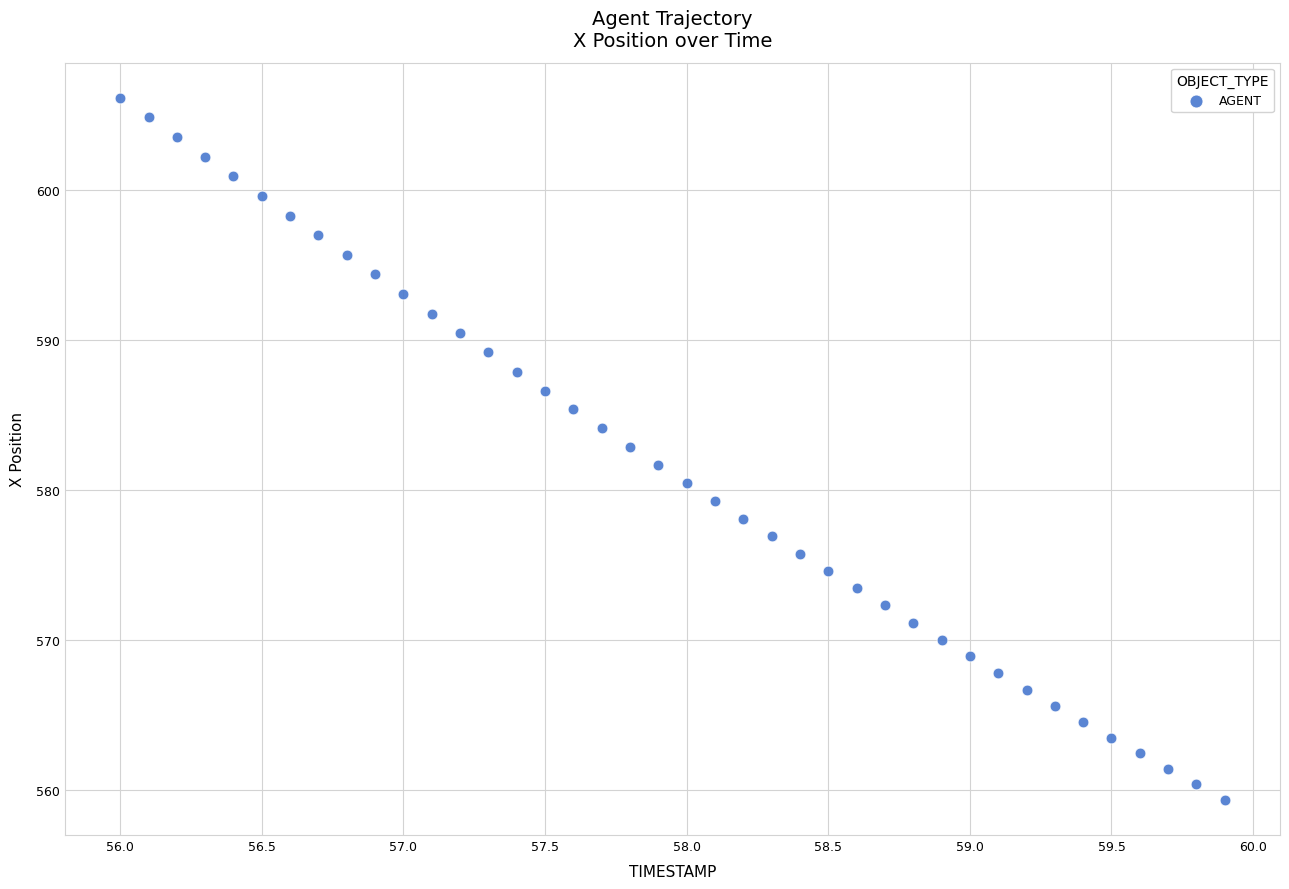

What is the range of Y values (max minus min)?

46.9